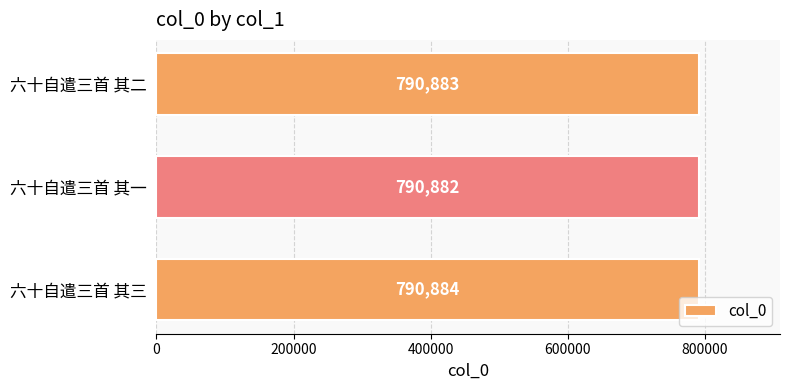

Reading top to bottom, what are all the values shown in this chart?

790883	790882	790884